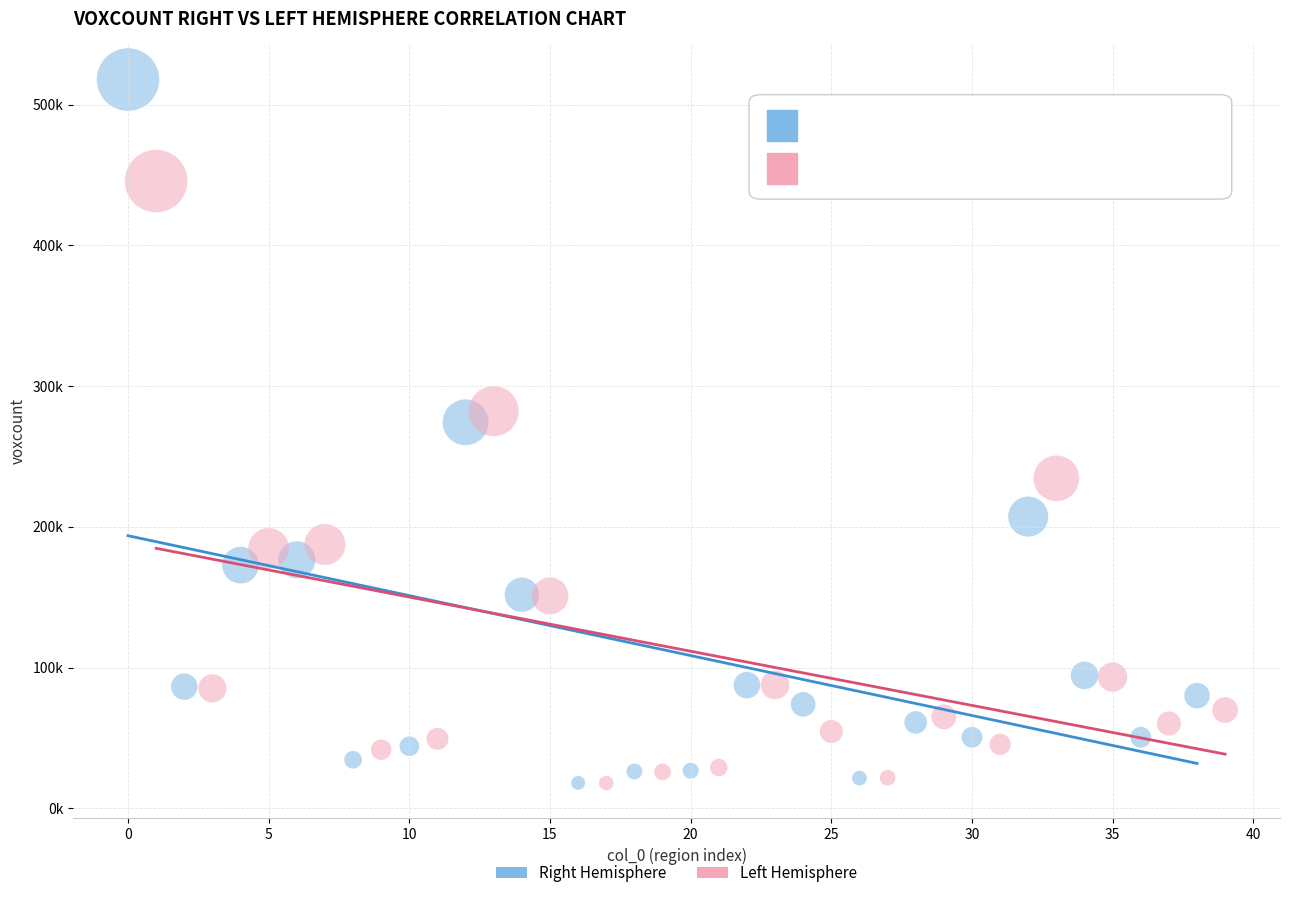

What are all the series names shown in the legend?

Right Hemisphere, Left Hemisphere